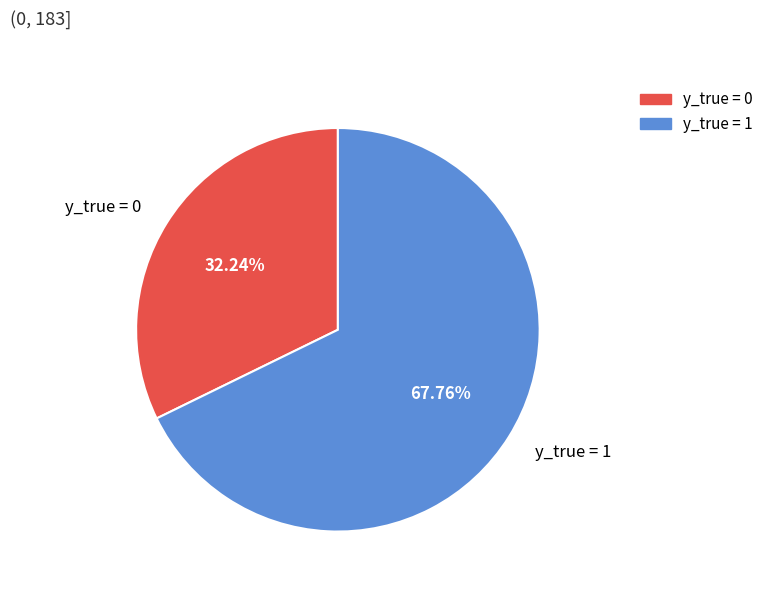

Rank the categories by value from highest to lowest.

y_true = 1, y_true = 0